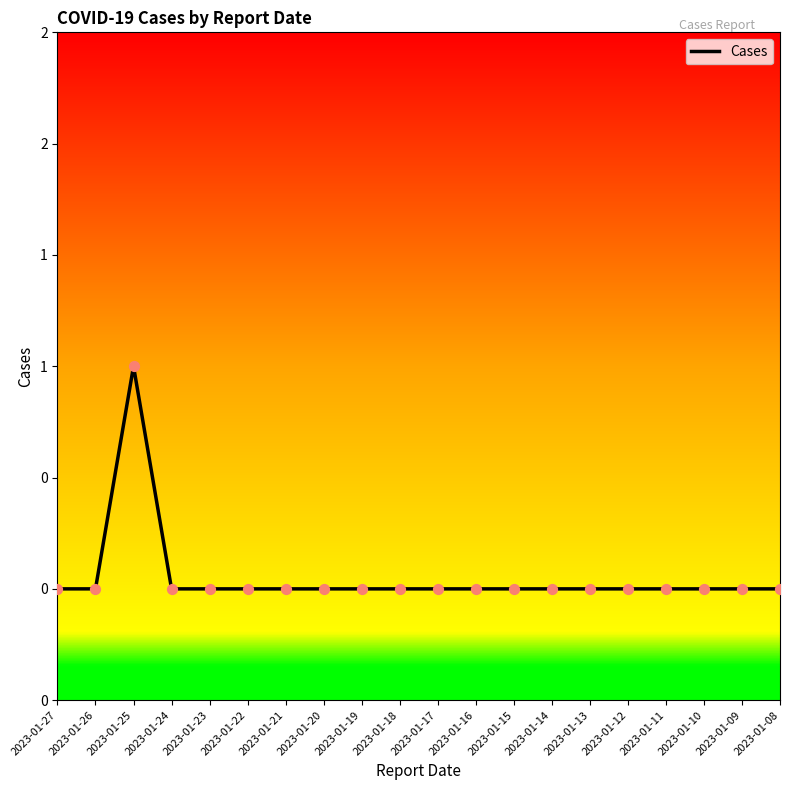

Is this an area chart (filled region under the line)?

No